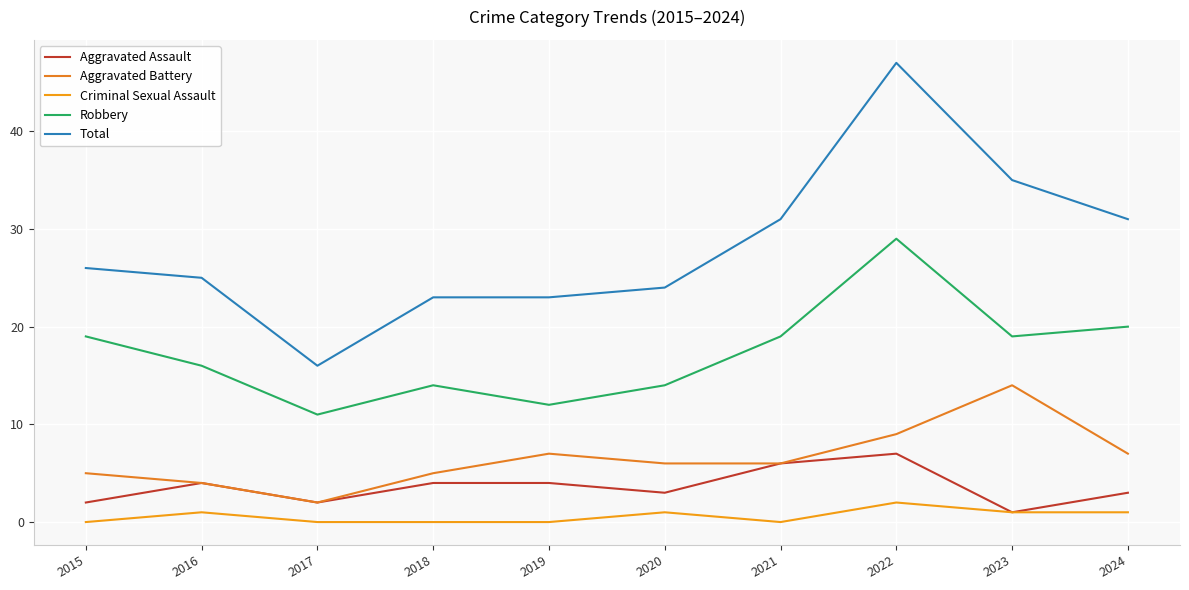

Rank the series at 2018 from highest to lowest value.

Total, Robbery, Aggravated Battery, Aggravated Assault, Criminal Sexual Assault